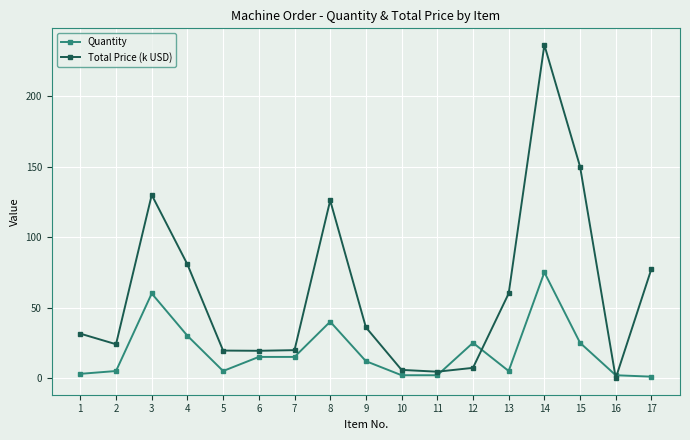

Rank the series at 14 from lowest to highest value.

Quantity, Total Price (k USD)